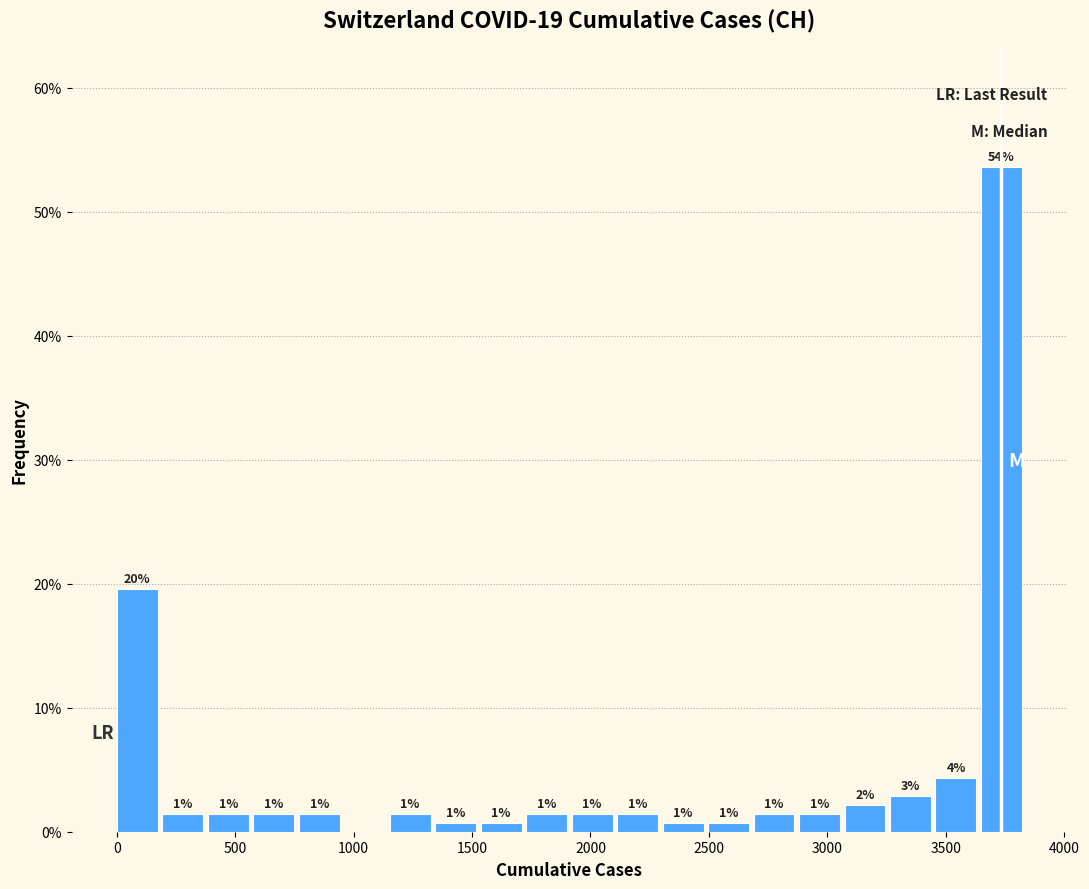

Around what value on the x-axis is the tallest bar? Give the approximate position of its centre, as read against the axis.

3750